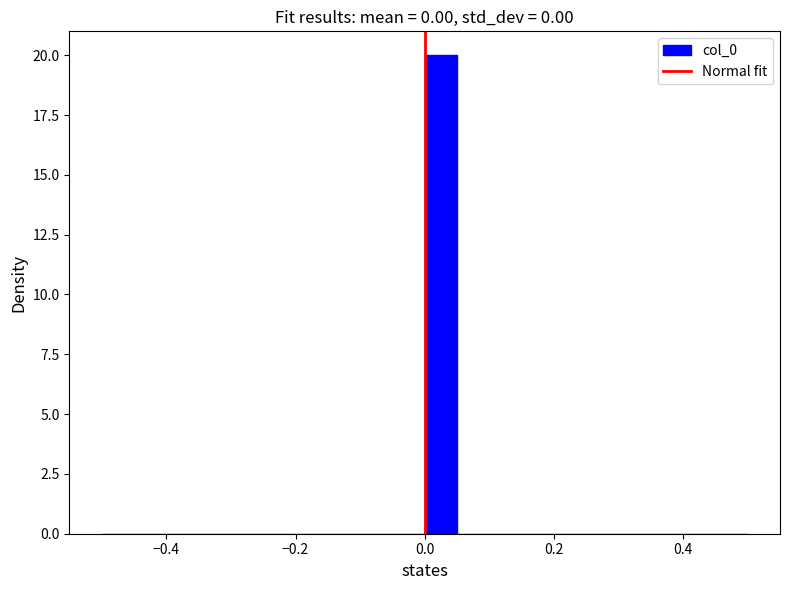

Around what value on the x-axis is the tallest bar? Give the approximate position of its centre, as read against the axis.

0.02